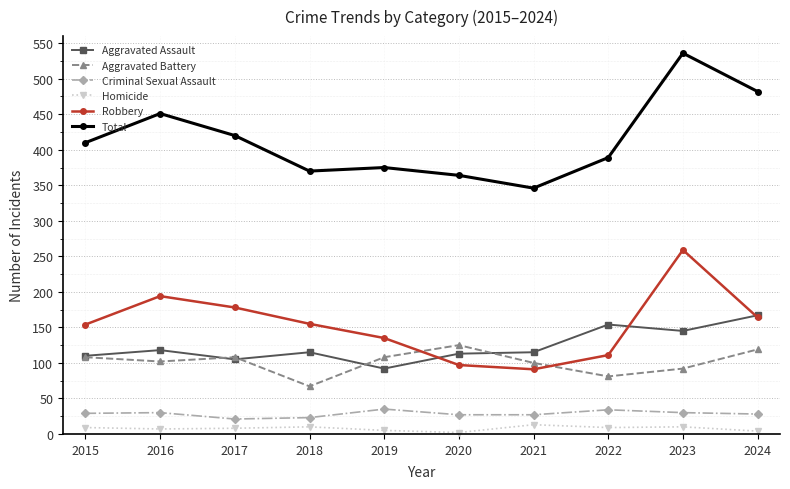

Which series has the largest range (max minus min)?

Total